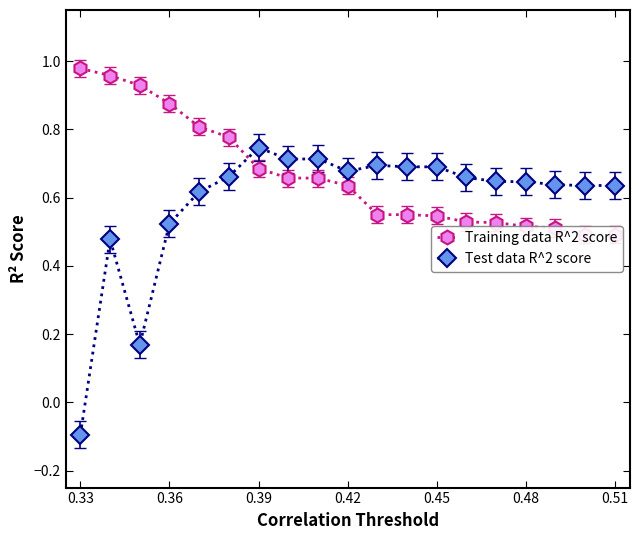

At which label does Test data R^2 score reach its minimum?

0.33